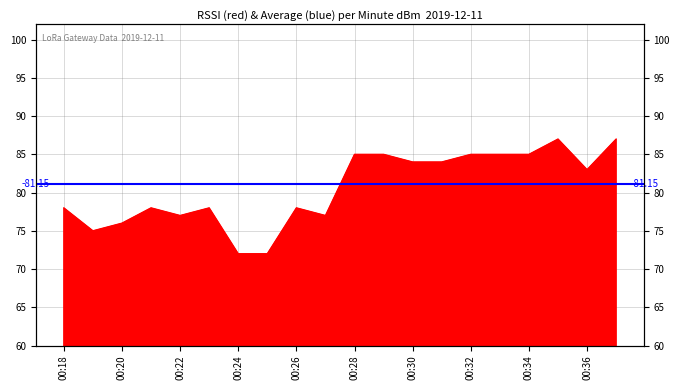

What is the approximate value at 00:23, to the nearest 5?

80